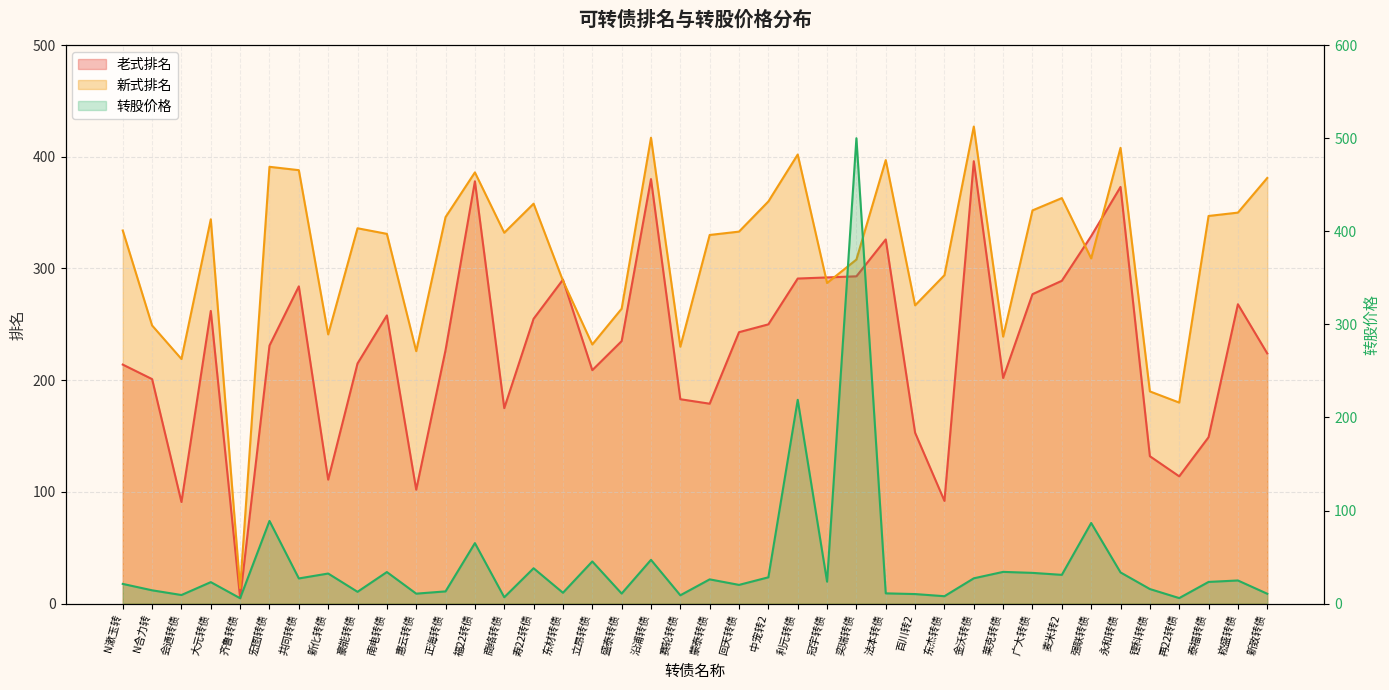

Between which two adjacent categories do 转股价格 and 新式排名 first intersect?

冠宇转债 and 奕瑞转债